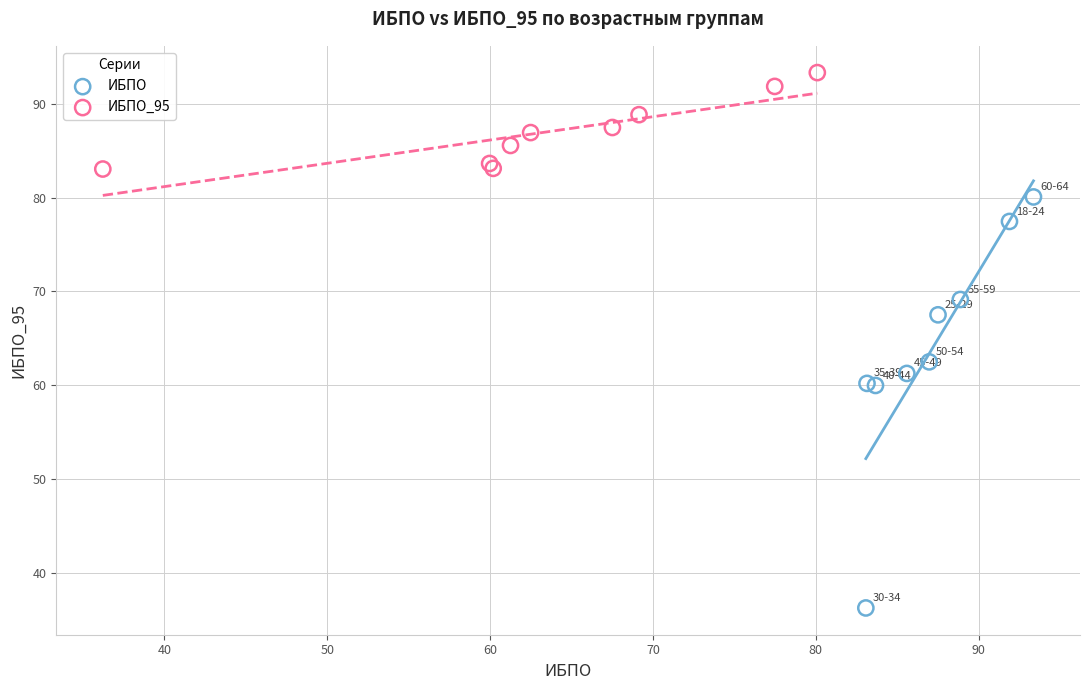

Which series reaches the maximum Y coordinate?

ИБПО_95